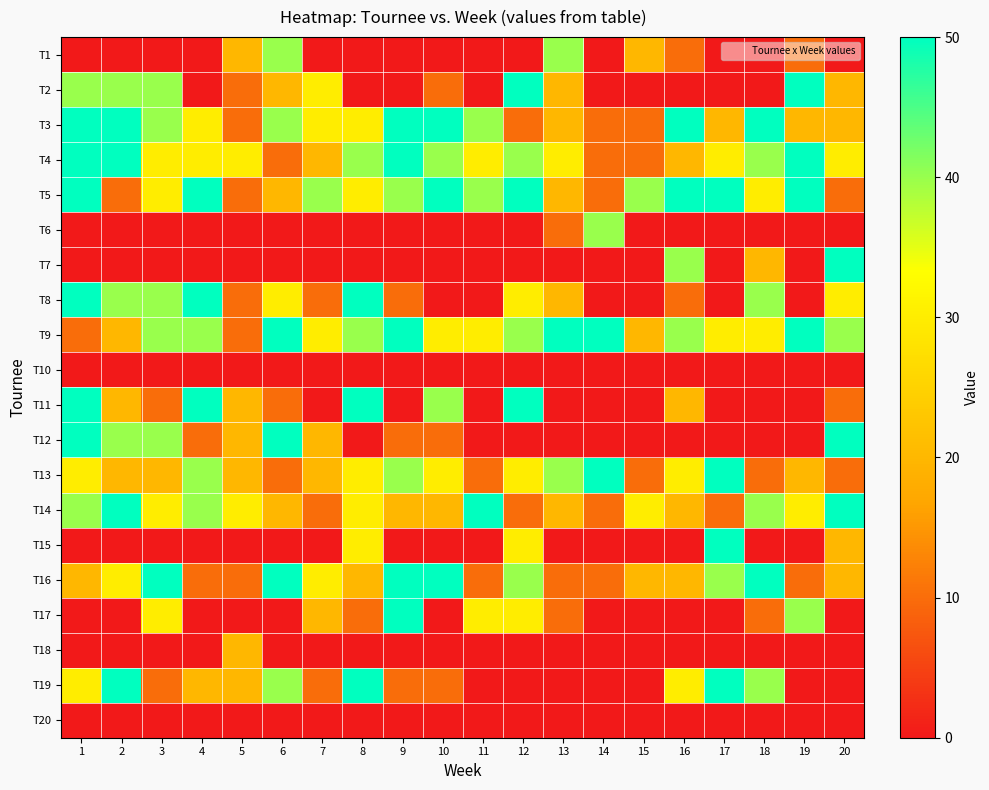

How many series are shown in this chart?

20